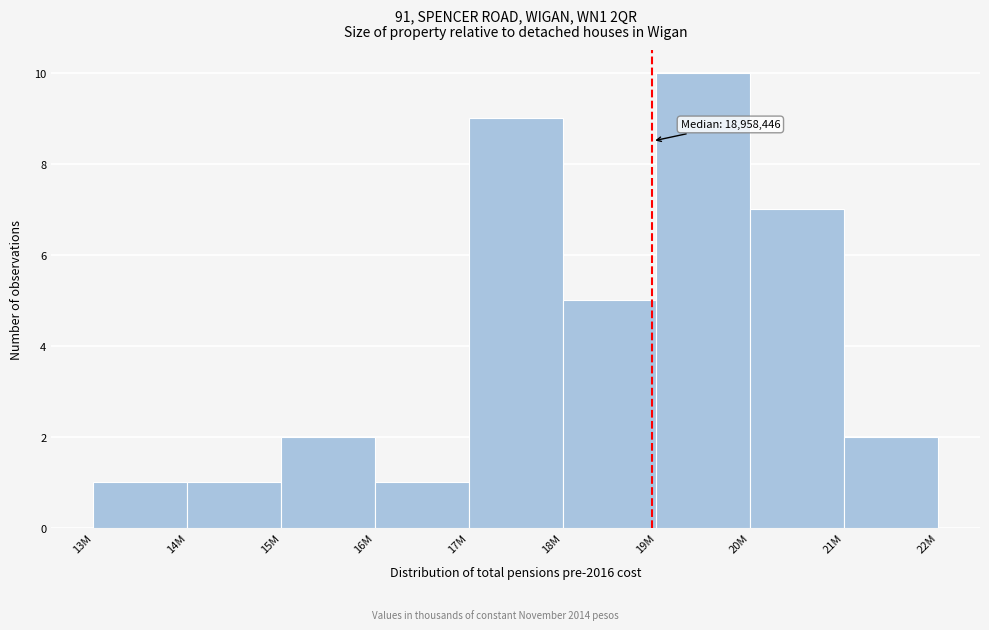

Reading left to right, transcribe all the data shown in this chart.

1	1	2	1	9	5	10	7	2